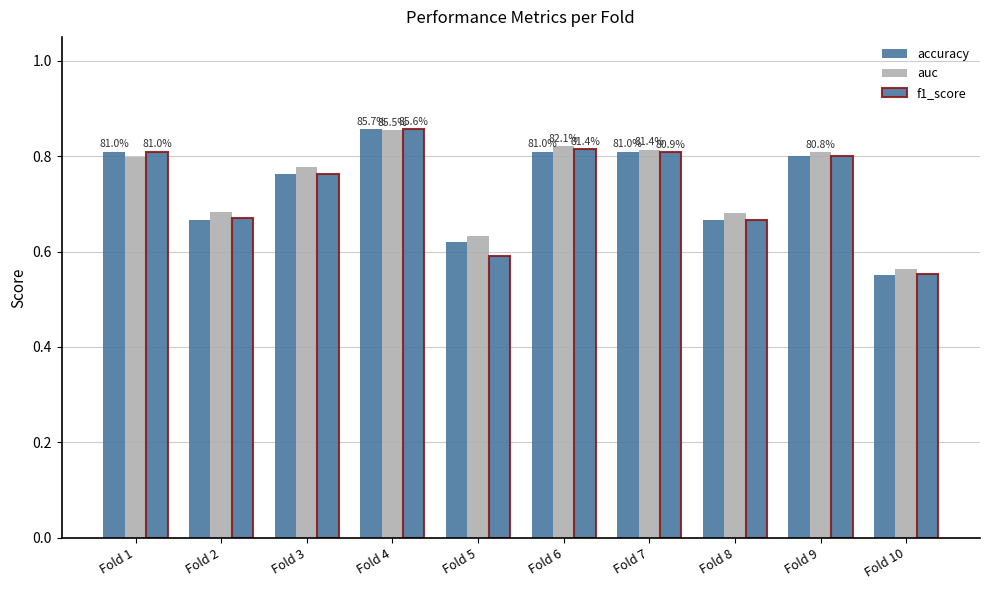

At Fold 8, list the series in order from smallest to largest.

accuracy, f1_score, auc